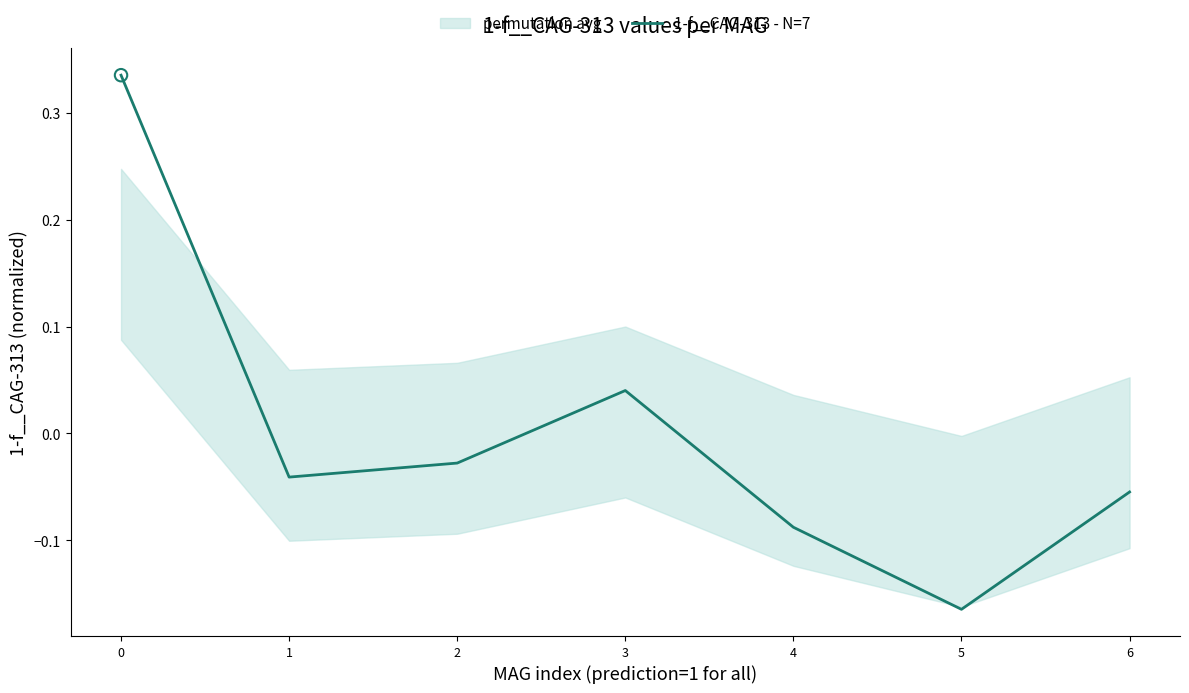

Between 5 and 3, which is larger?

3